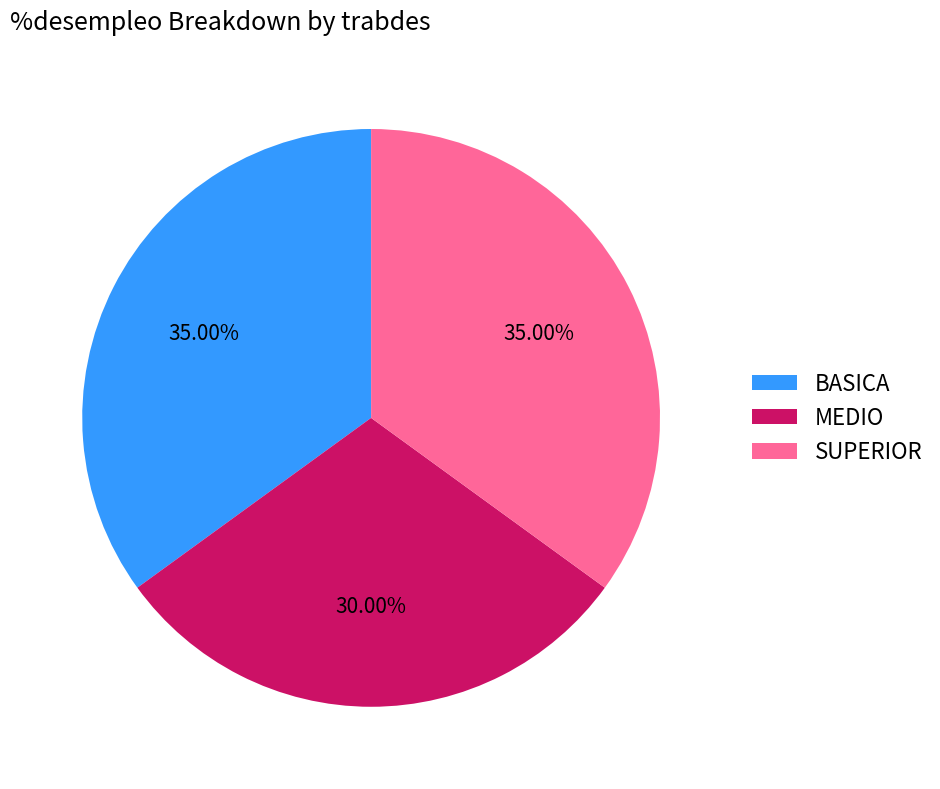

What is the smallest slice in the pie chart?

MEDIO